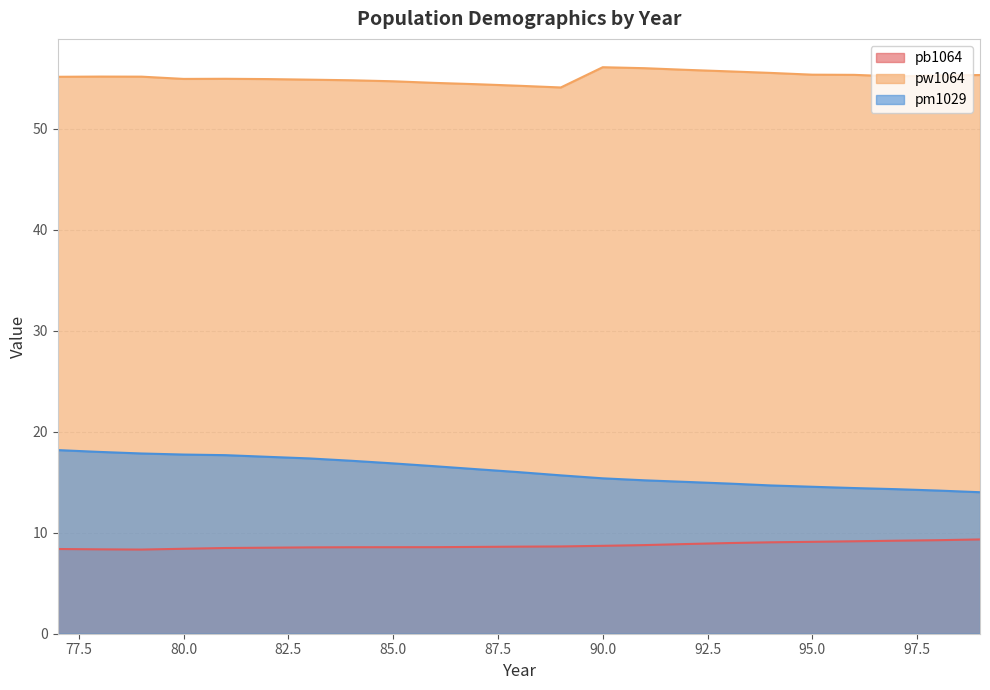

At 96, list the series in order from smallest to largest.

pb1064, pm1029, pw1064